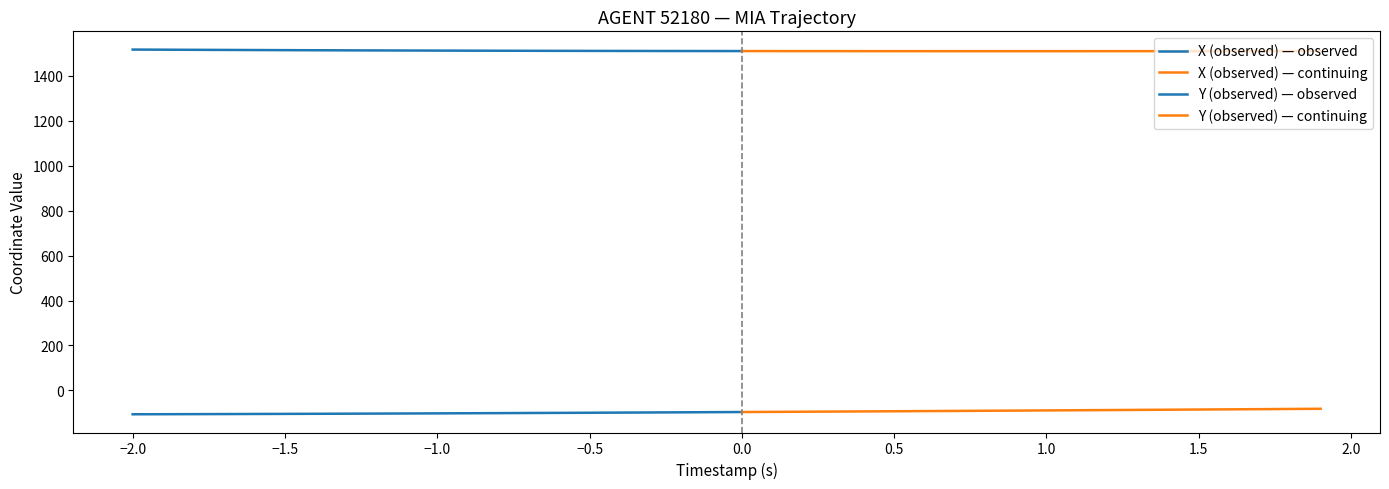

What is the spread (max minus min) of values at 37?

1593.0